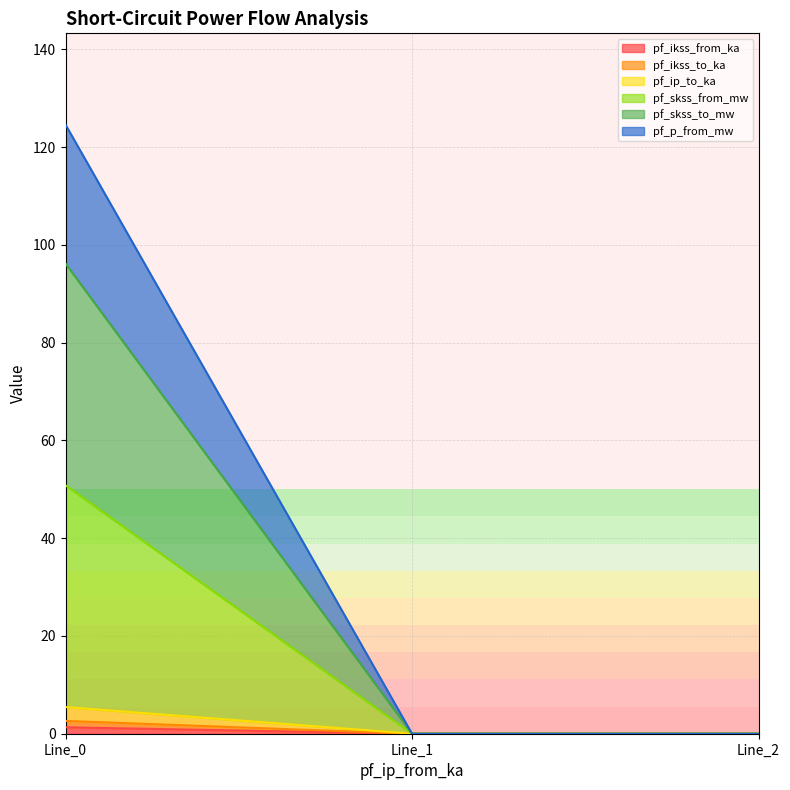

Reading right to left, what are all the values shown in this chart?

pf_ikss_from_ka: Line_2=0.0	Line_1=0.0	Line_0=1.3
pf_ikss_to_ka: Line_2=0.0	Line_1=0.0	Line_0=1.3
pf_ip_to_ka: Line_2=0.0	Line_1=0.0	Line_0=2.8
pf_skss_from_mw: Line_2=0.0	Line_1=0.0	Line_0=45.4
pf_skss_to_mw: Line_2=0.0	Line_1=0.0	Line_0=45.4
pf_p_from_mw: Line_2=0.0	Line_1=0.0	Line_0=28.4